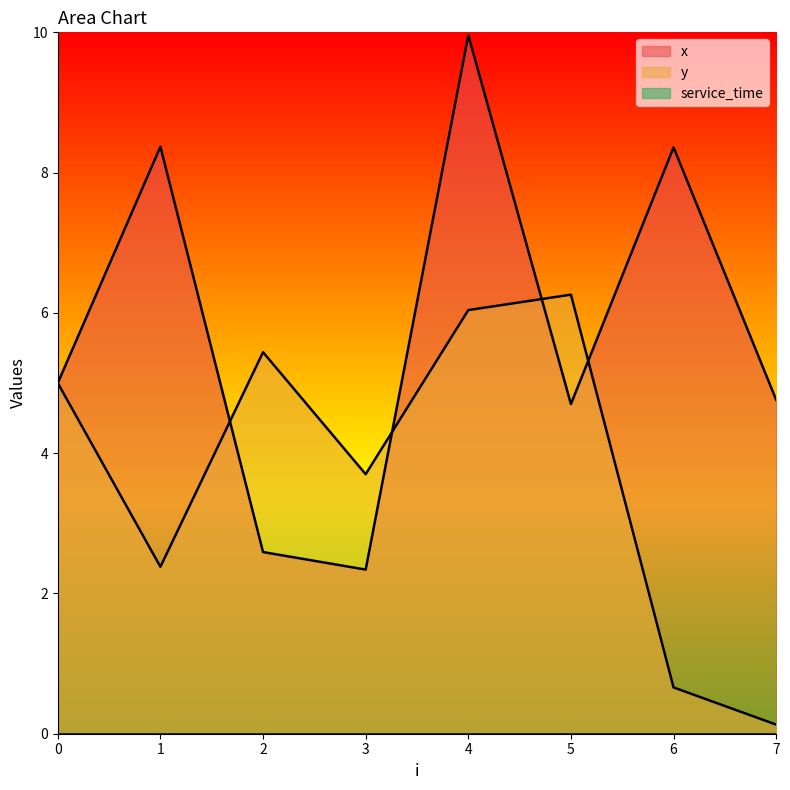

Which label corresponds to the largest value in the chart?

4